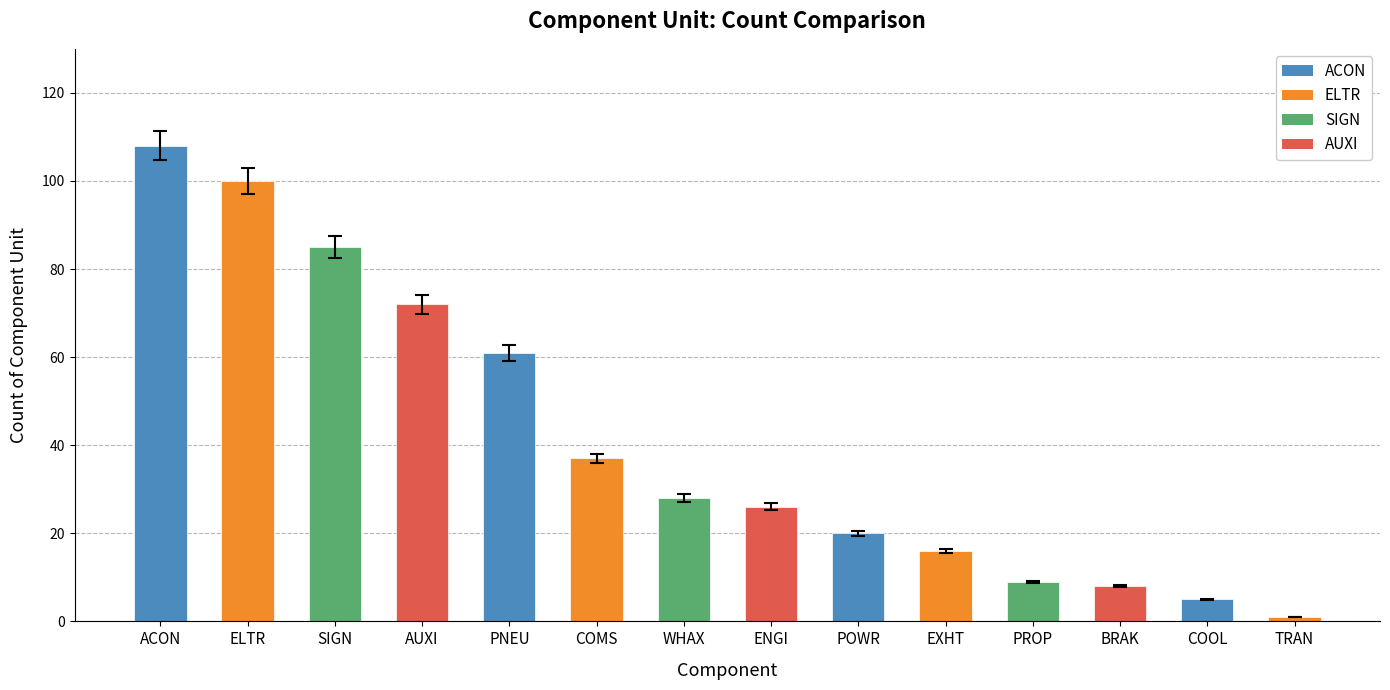

Is it true that the value at COMS is 19?

False